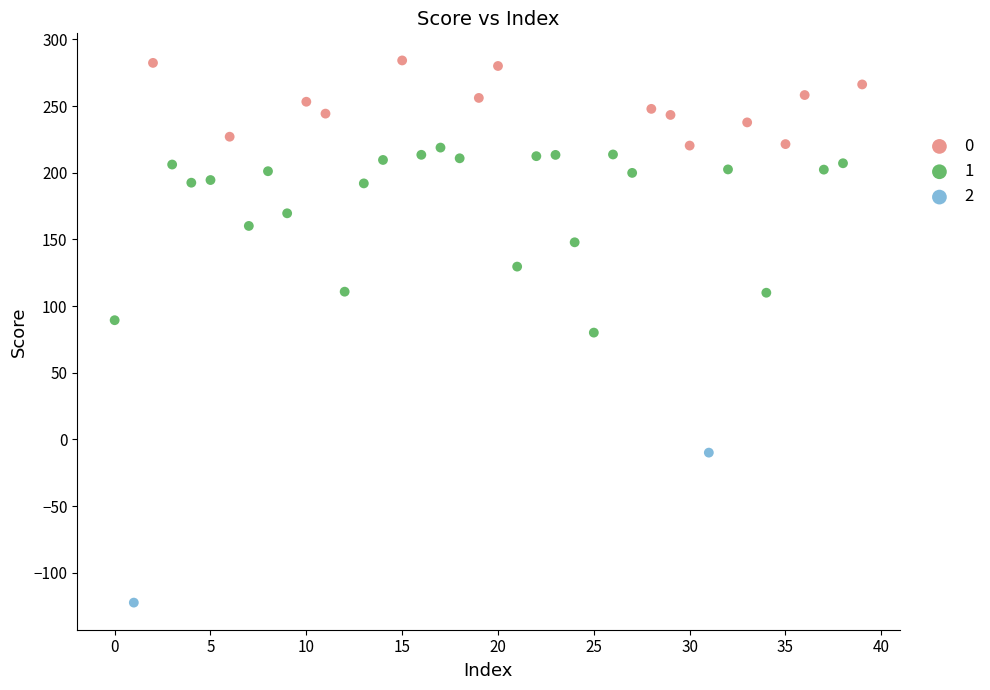

What are all the series names shown in the legend?

0, 1, 2